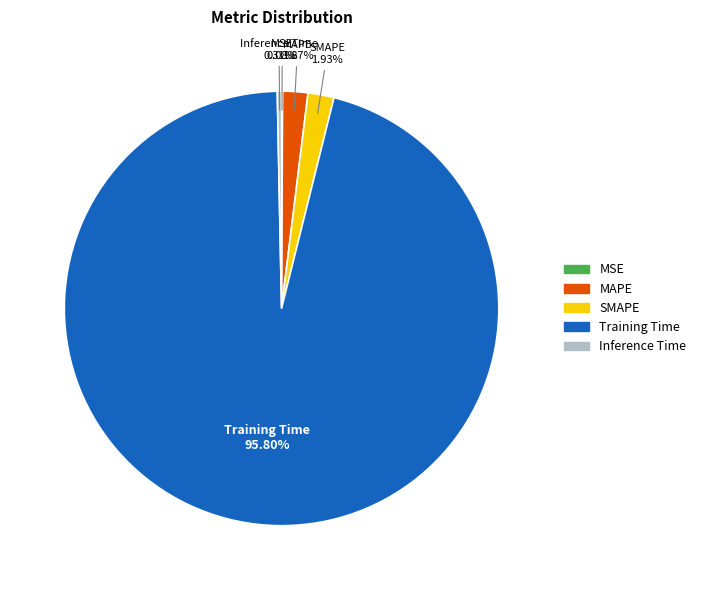

To the nearest percent, what portion does MAPE represent?

2%